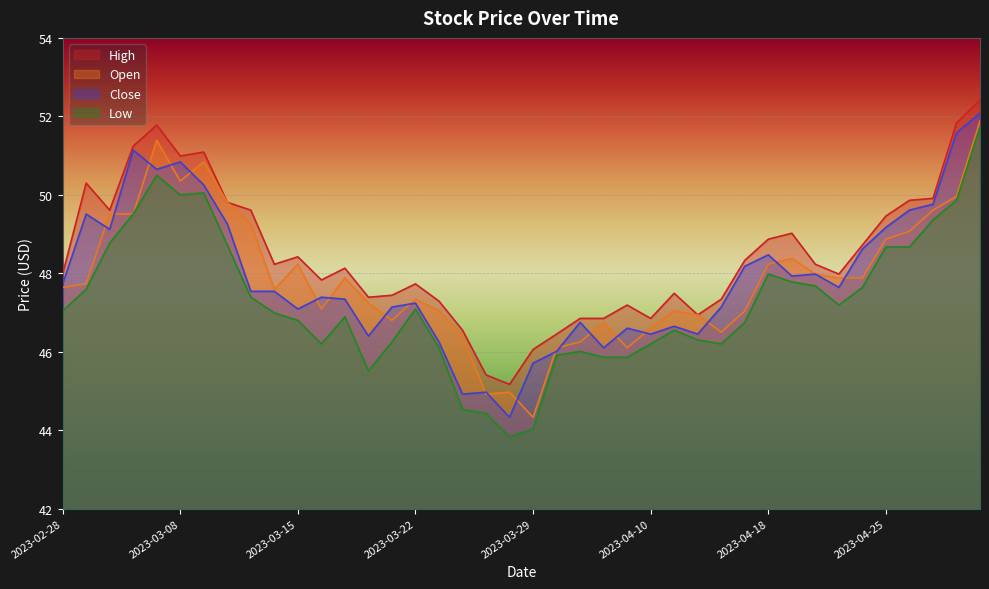

What is the value of the Close point at the 15th from the left?

47.1